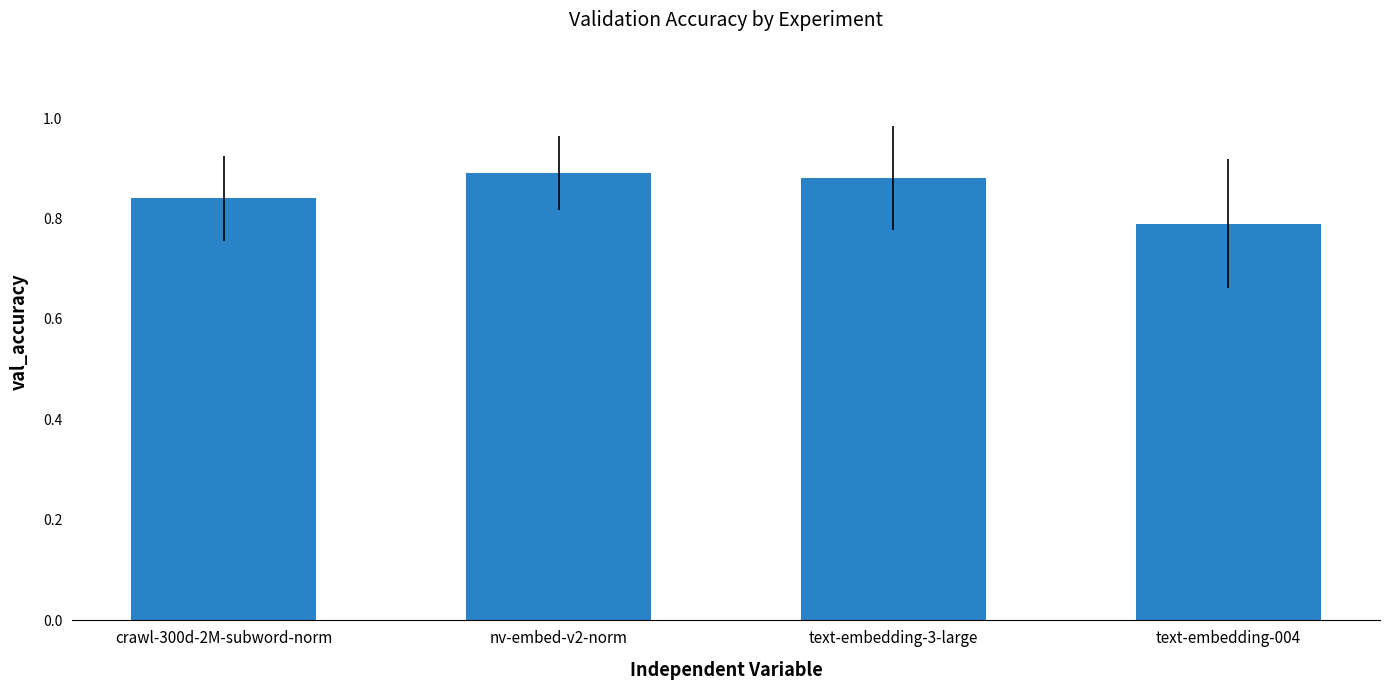

Which label corresponds to the smallest value in the chart?

text-embedding-004